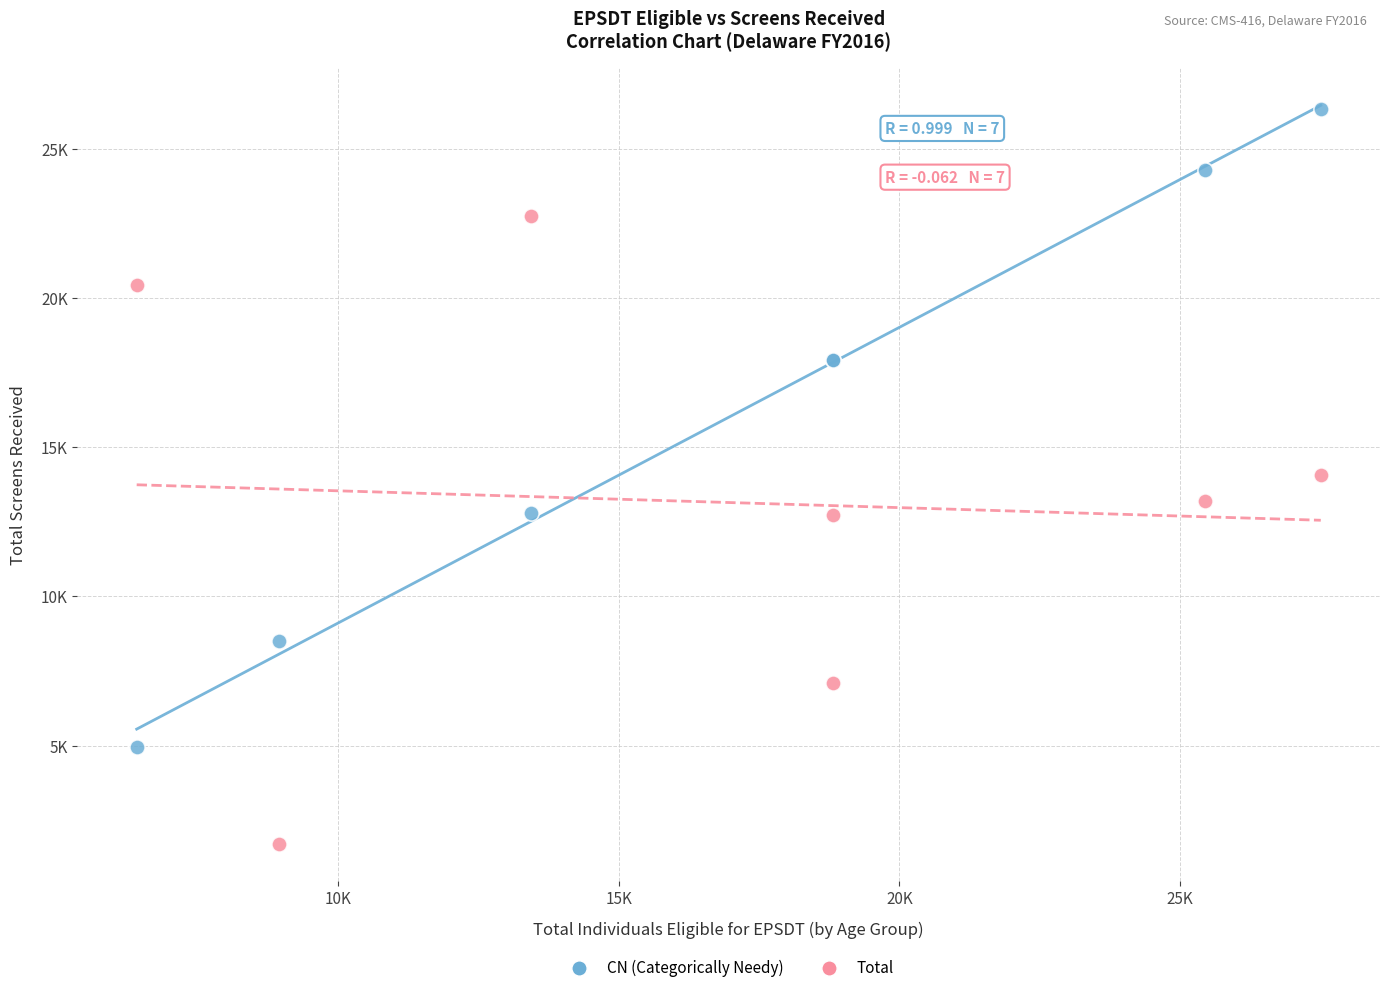

What are all the series names shown in the legend?

CN (Categorically Needy), Total